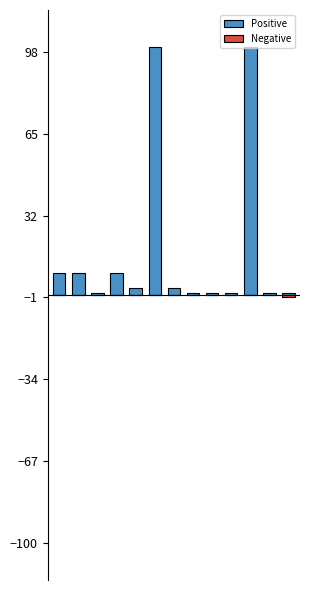

What is the sum of the Positive values at 5 and 6?

103